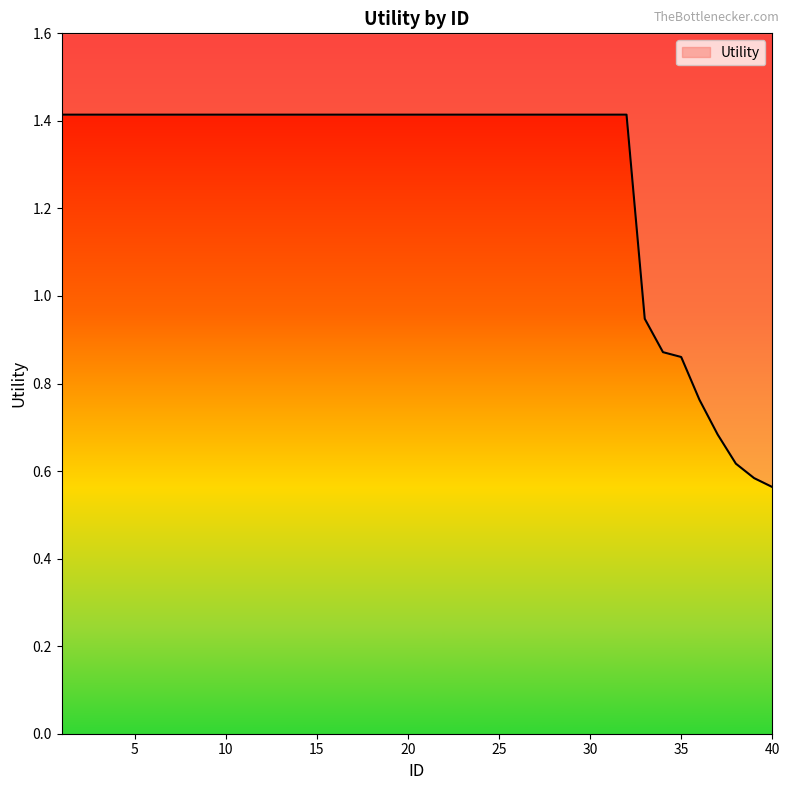

Which category has the highest value across all series?

1